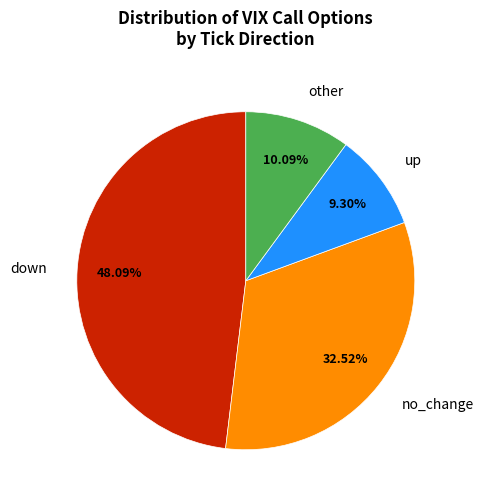

How many slices are in this pie chart?

4